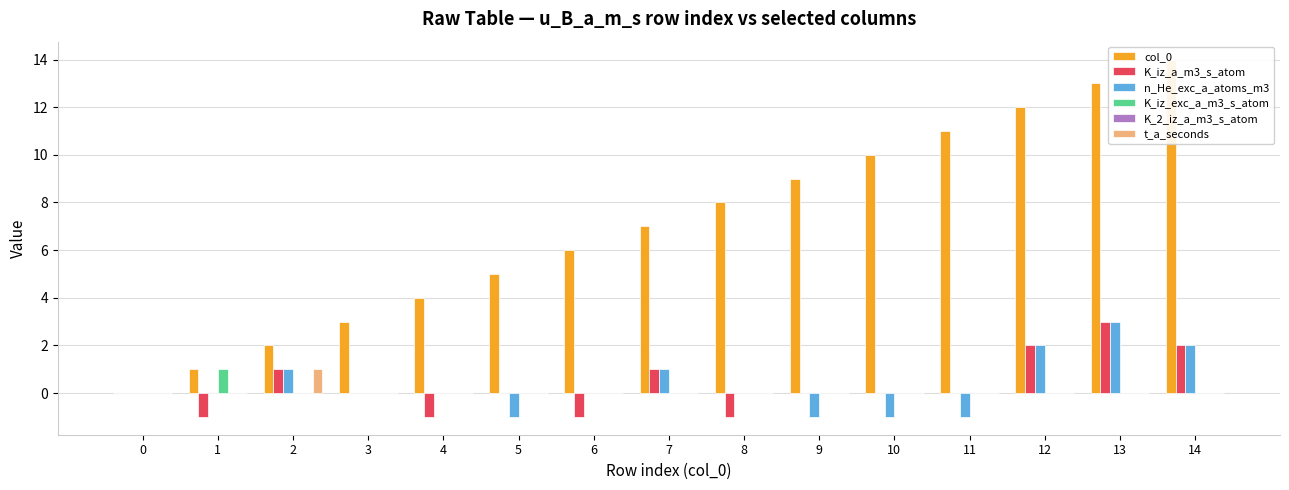

At how many categories does at least one series exceed 12?

2